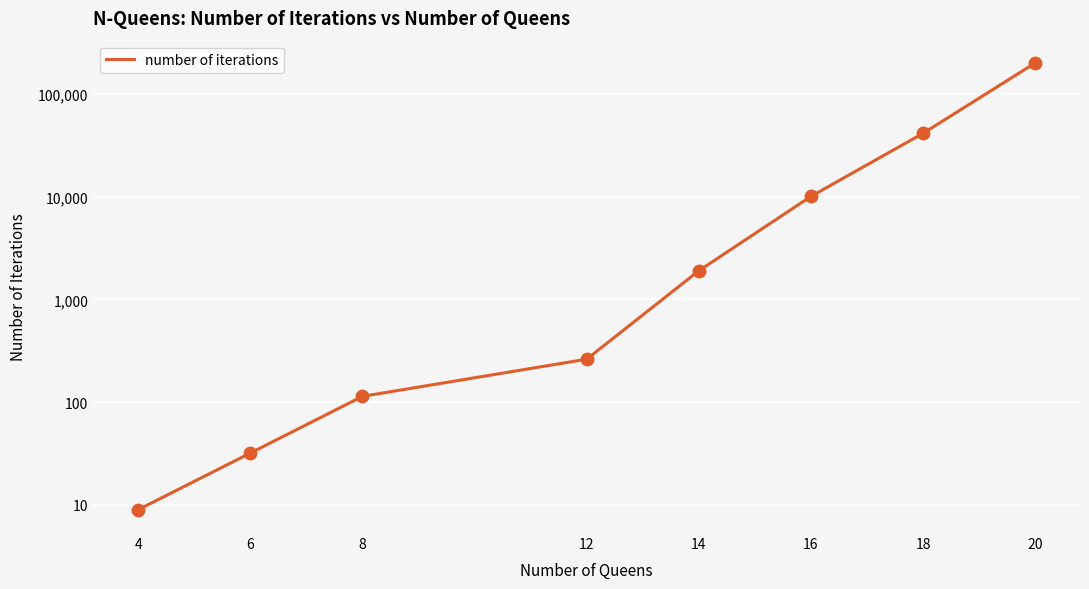

What is the ratio of the value at 18 to the value at 12?

157.6